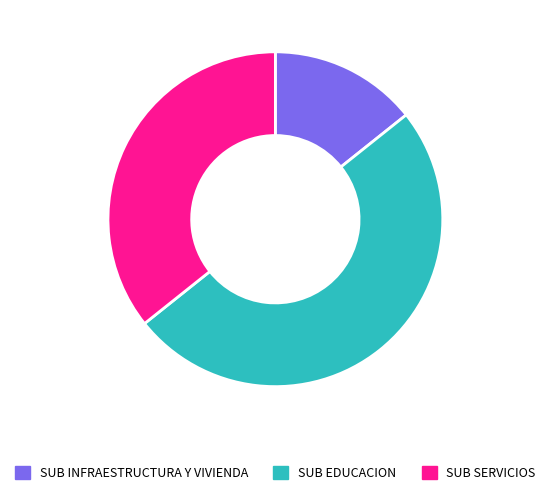

Is SUB INFRAESTRUCTURA Y VIVIENDA the majority of the pie?

No